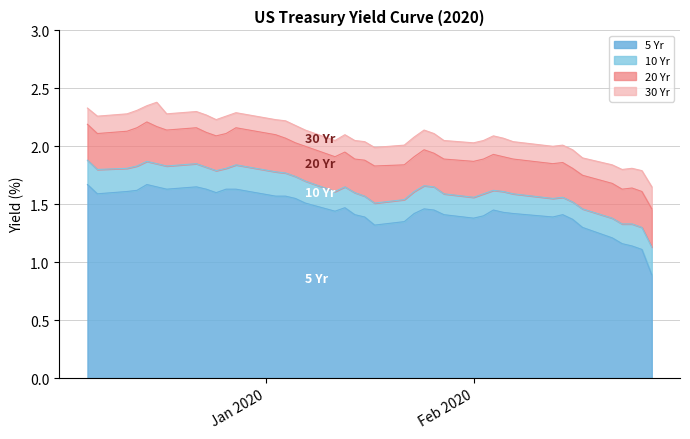

Rank the series by their average value, from lowest to highest.

5 Yr, 10 Yr, 20 Yr, 30 Yr